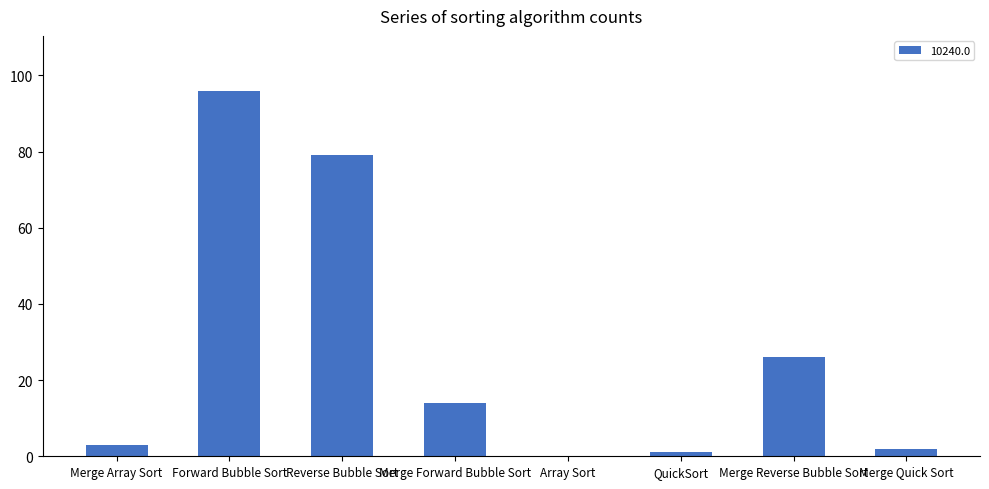

Which has a higher value, Forward Bubble Sort or QuickSort?

Forward Bubble Sort